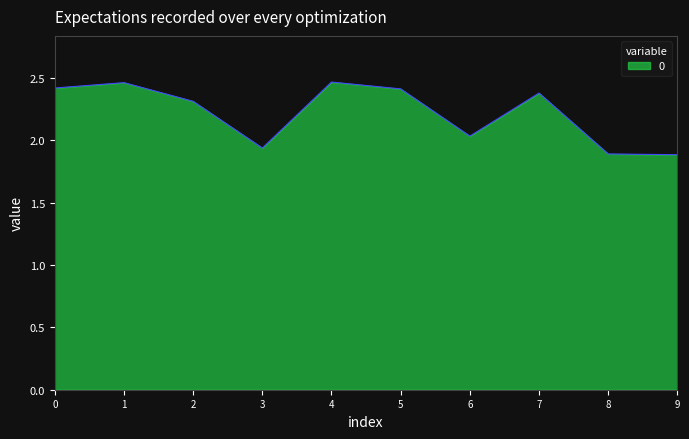

Count the number of categories in the chart.

10